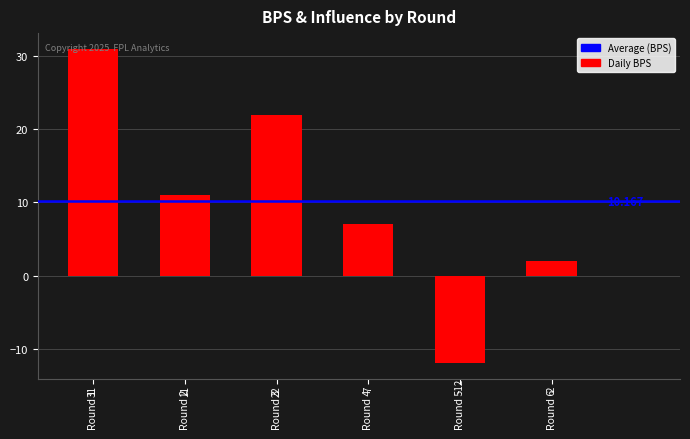

How many positive values are there?

5